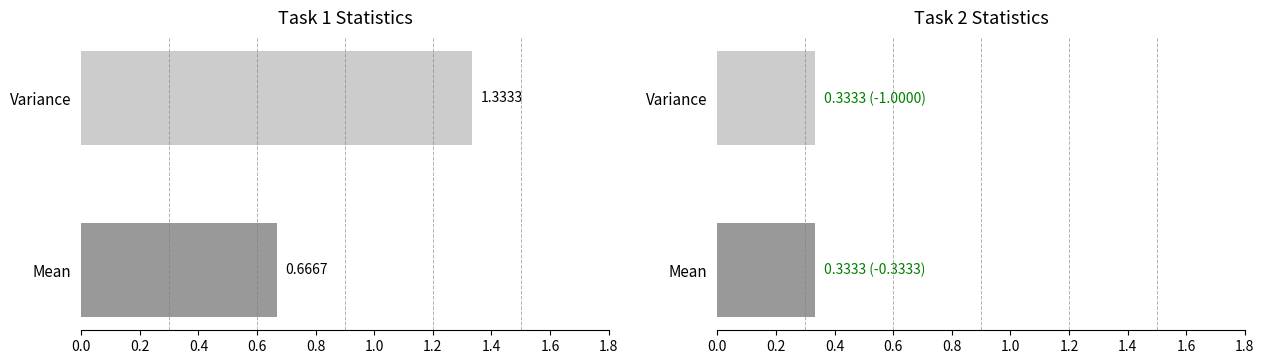

How many data points in Task 1 are above 1?

1